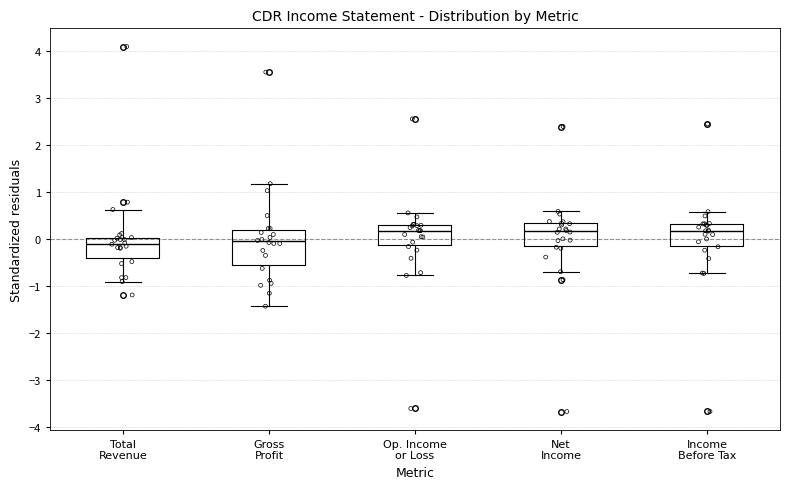

Reading left to right, read every box against the y-axis: the position of its median line, the range the box covers, and the ends of its whiskers. The values are not printed on the chart, so give them approximately, as read against the axis.

Total Revenue: median -0.1, box -0.4 to 0.0, whiskers -0.9 to 0.6
Gross Profit: median -0.1, box -0.6 to 0.2, whiskers -1.4 to 1.2
Op. Income or Loss: median 0.2, box -0.1 to 0.3, whiskers -0.8 to 0.6
Net Income: median 0.2, box -0.1 to 0.3, whiskers -0.7 to 0.6
Income Before Tax: median 0.2, box -0.1 to 0.3, whiskers -0.7 to 0.6